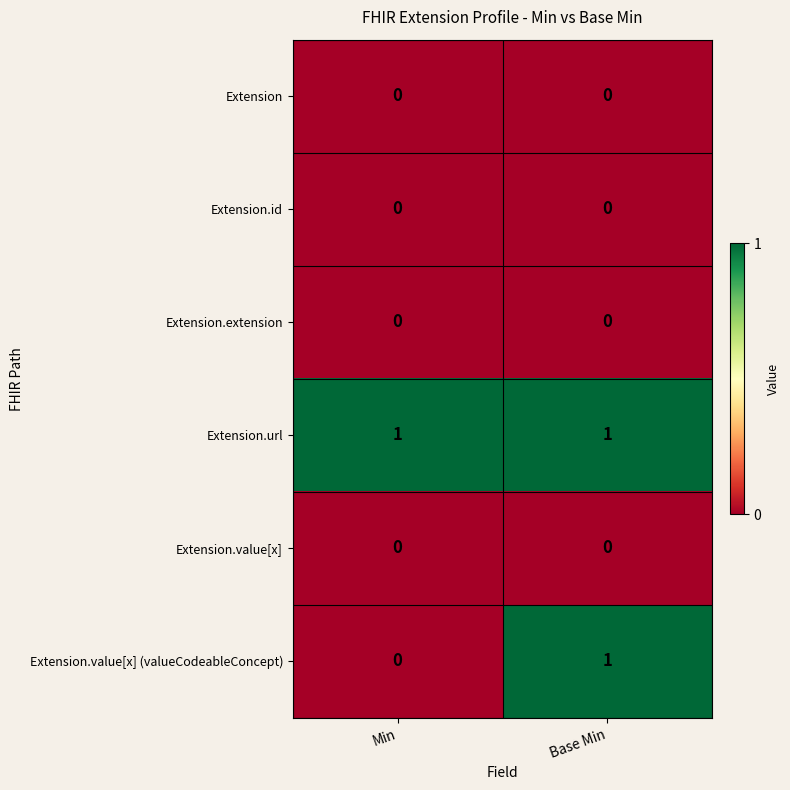

Which series has the largest total across all categories?

Extension.url